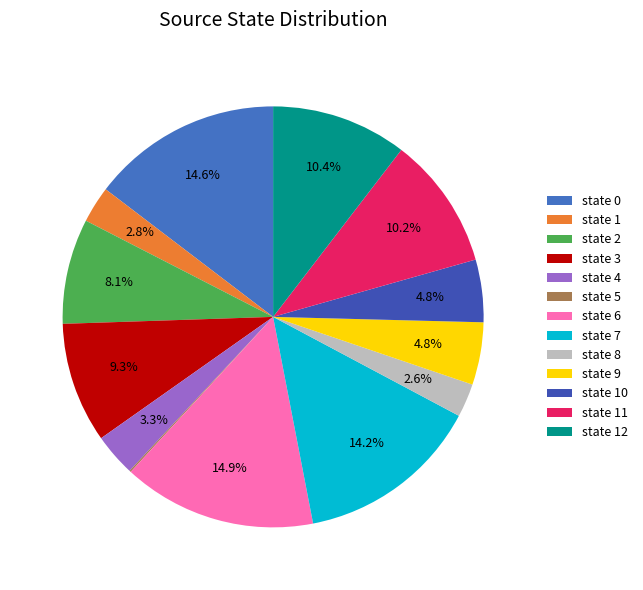

To the nearest percent, what percentage of the pie is state 7?

14%